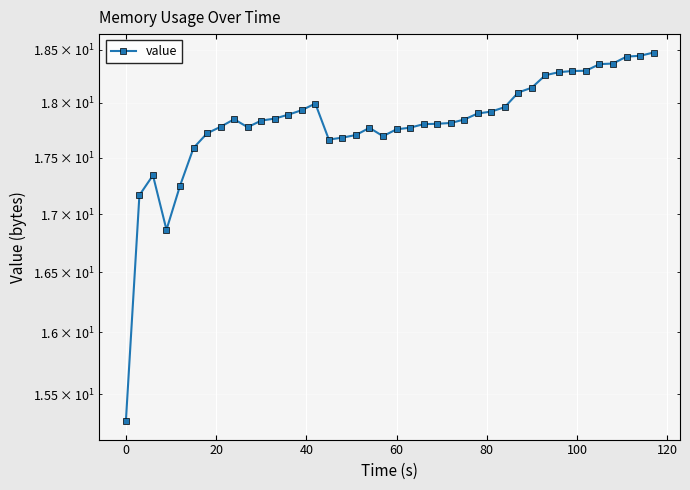

What is the sum of all values?

712.7